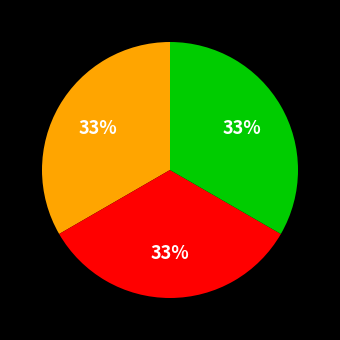

To the nearest percent, what is the average slice percentage?

33%